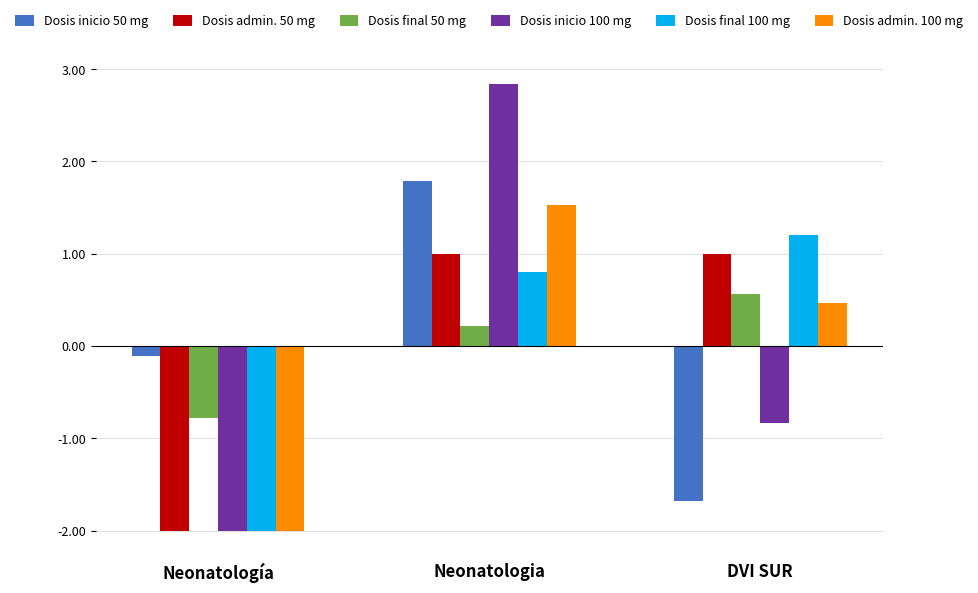

What is the label of the 2nd bar from the right?

Neonatologia